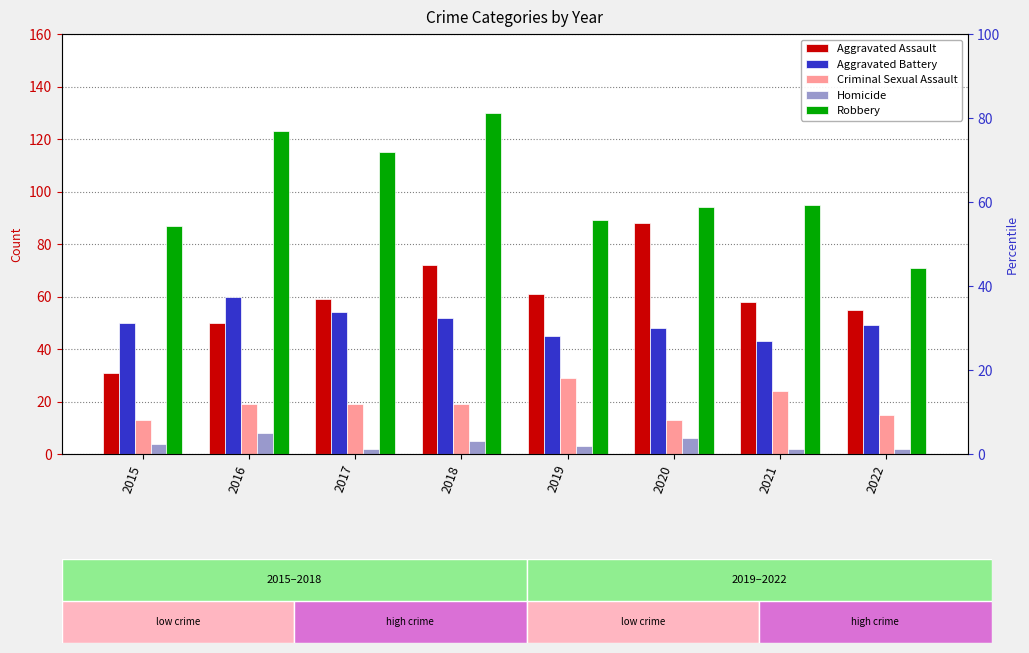

Which series changed the most between 2017 and 2021?

Robbery